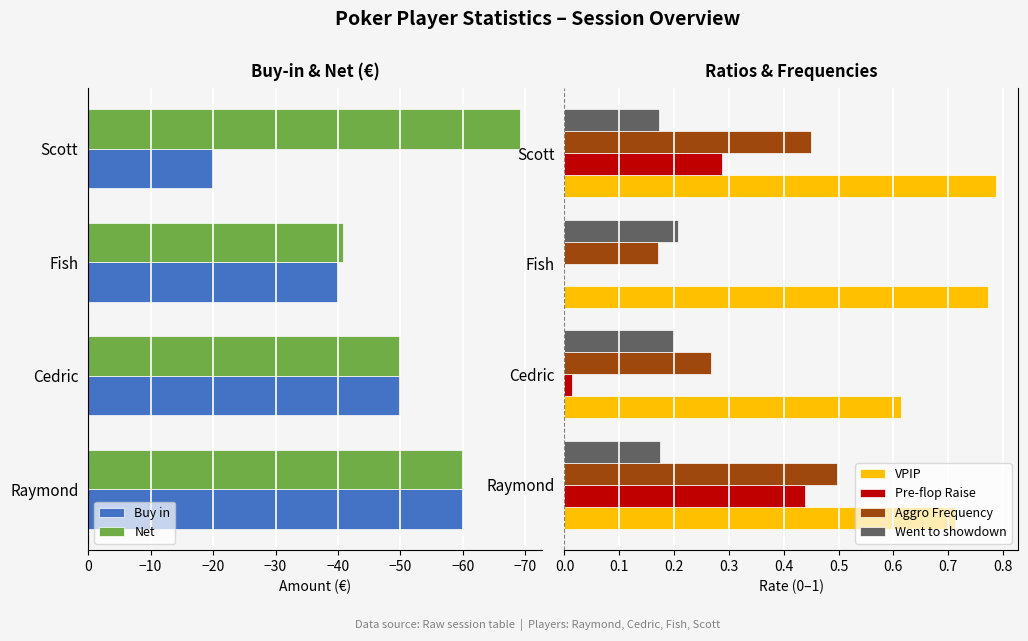

How many distinct data groups are displayed?

6